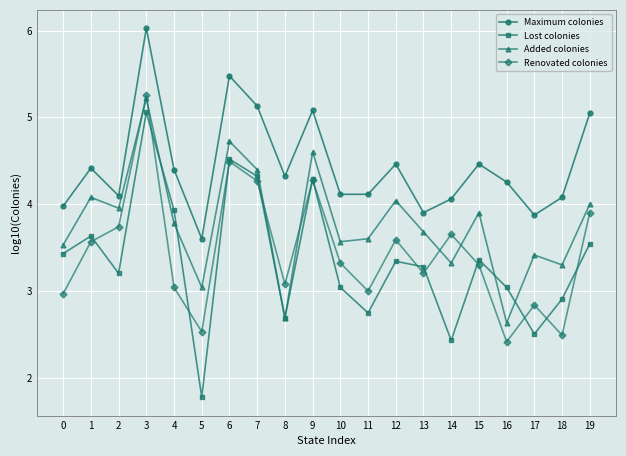

Is it true that Renovated colonies equals 6.1 at 9?

False